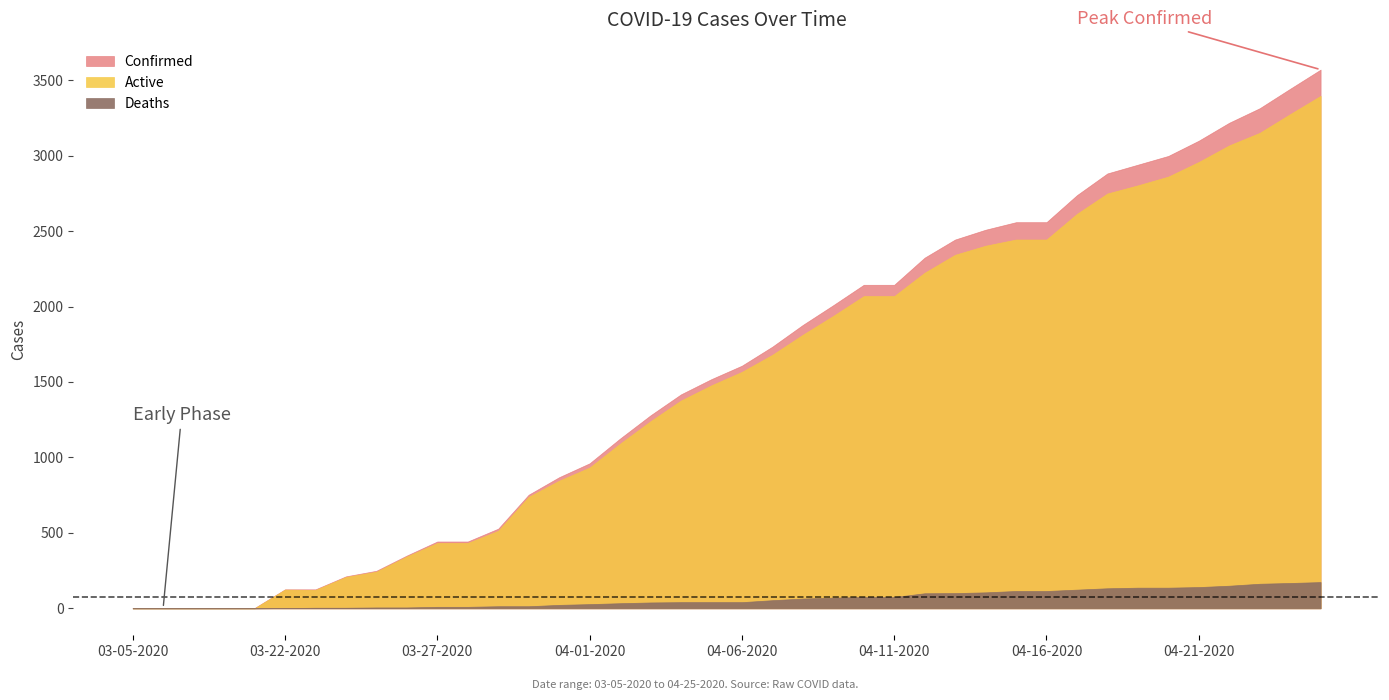

What position from the left is 03-31-2020?

15